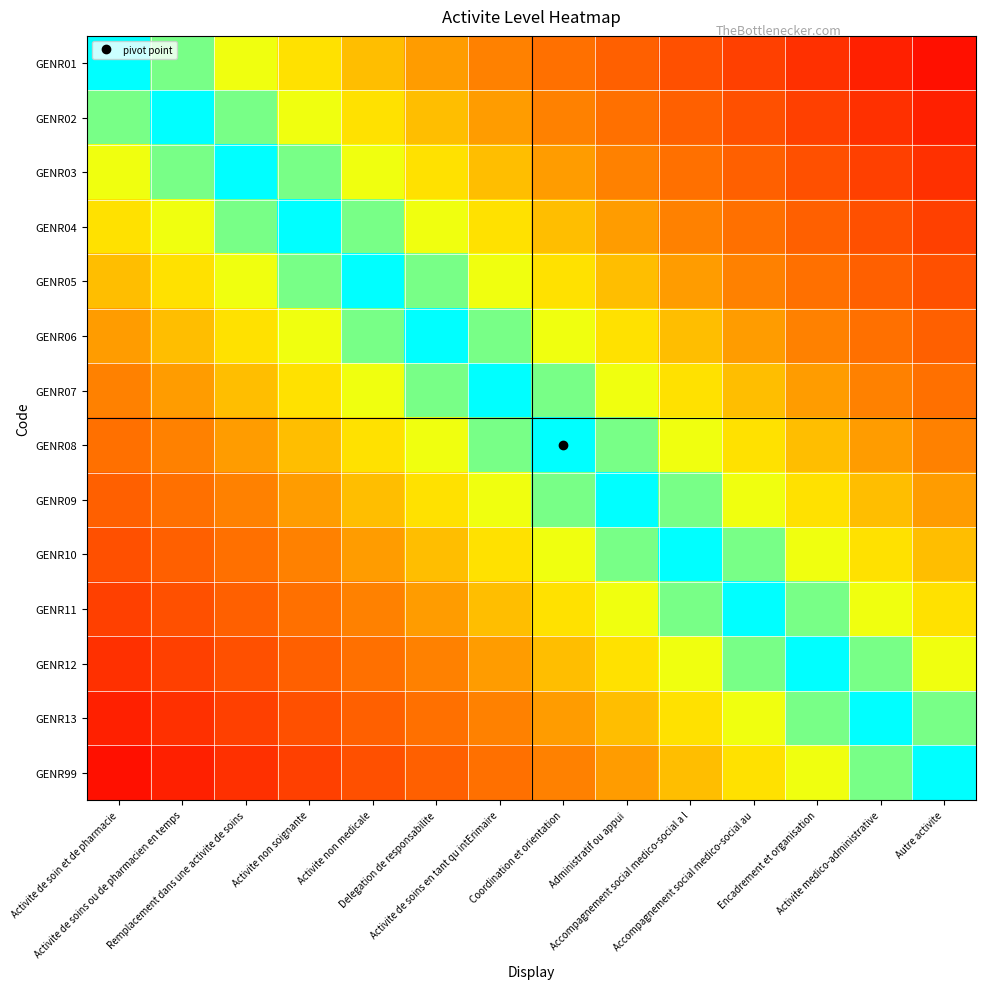

Which series has the largest range (max minus min)?

GENR01